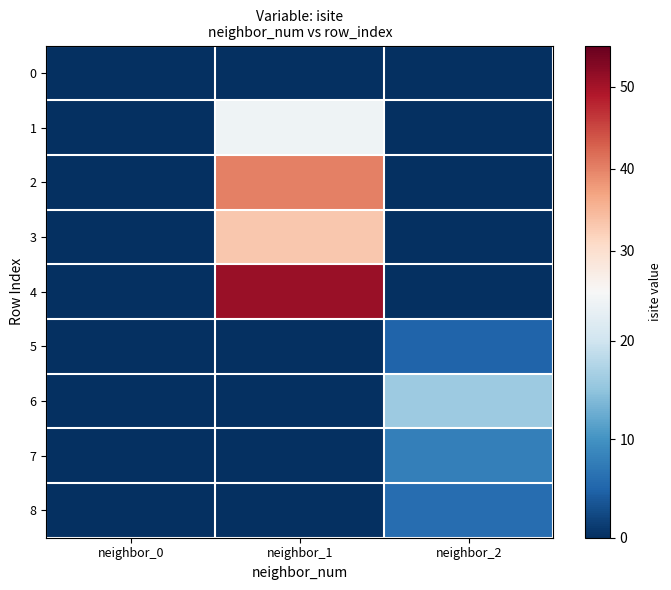

Which series has the widest spread of values?

4